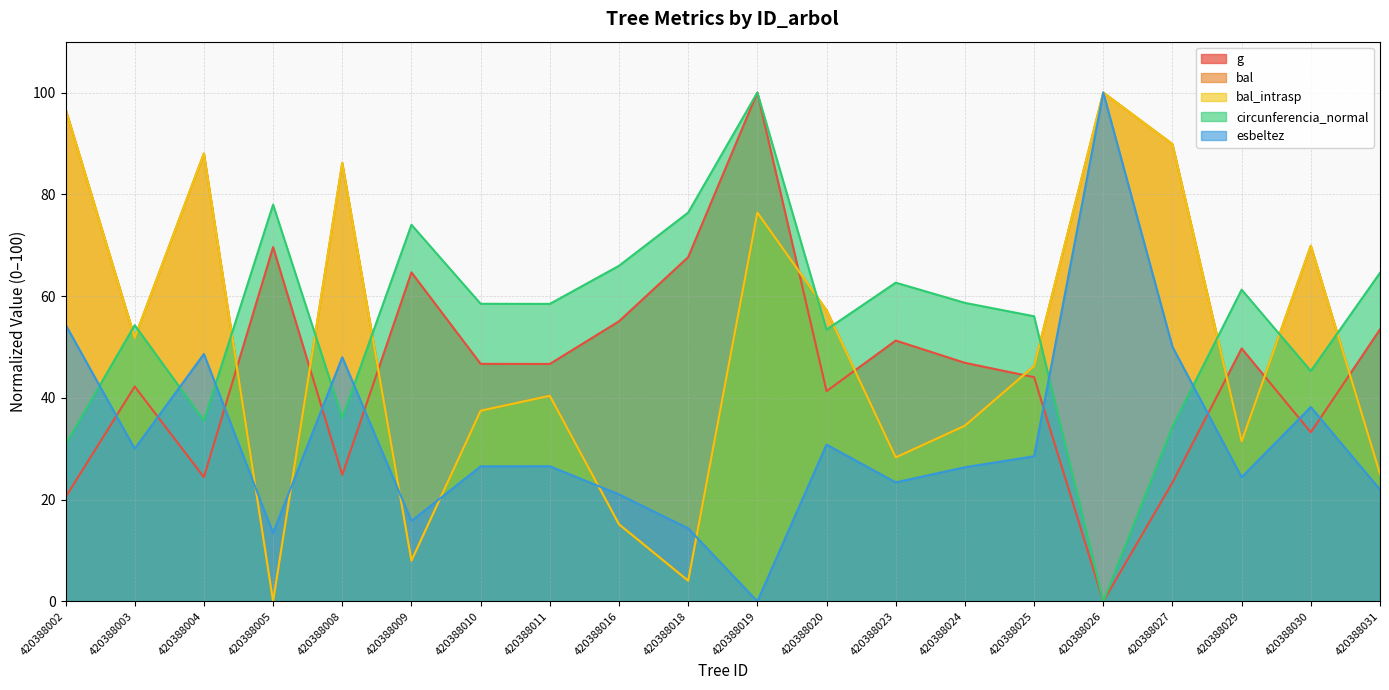

The value of circunferencia_normal at 420388004 is 35.5. True or false?

True